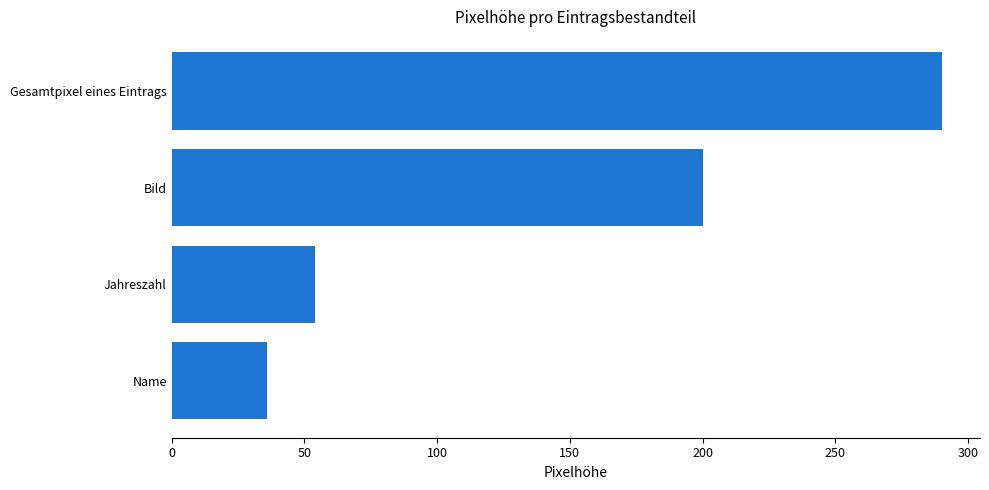

List the labels in order of value, smallest first.

Name, Jahreszahl, Bild, Gesamtpixel eines Eintrags